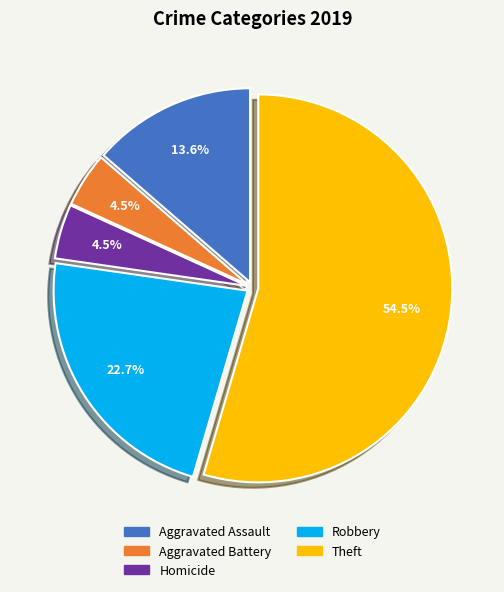

Does any single category account for the majority?

Yes